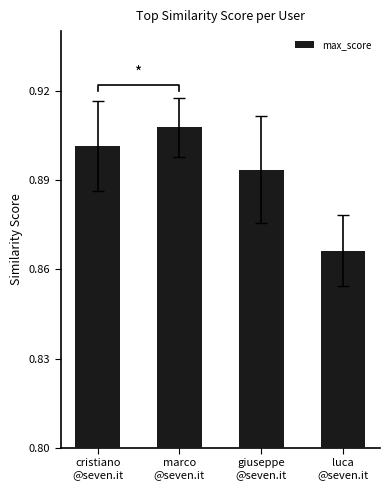

Reading right to left, list all the values displayed in this chart.

luca
@seven.it=0.9	giuseppe
@seven.it=0.9	marco
@seven.it=0.9	cristiano
@seven.it=0.9